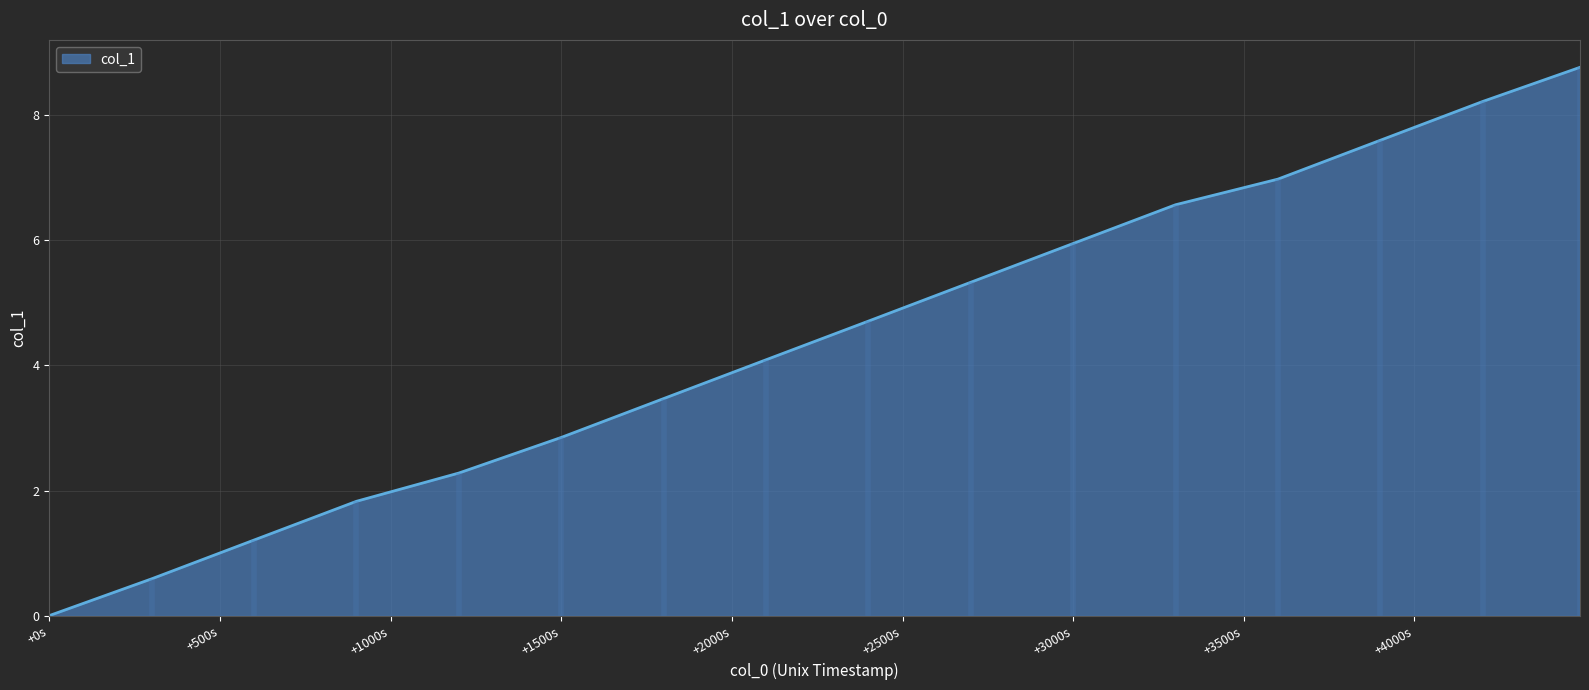

What is the greatest value displayed?

8.8